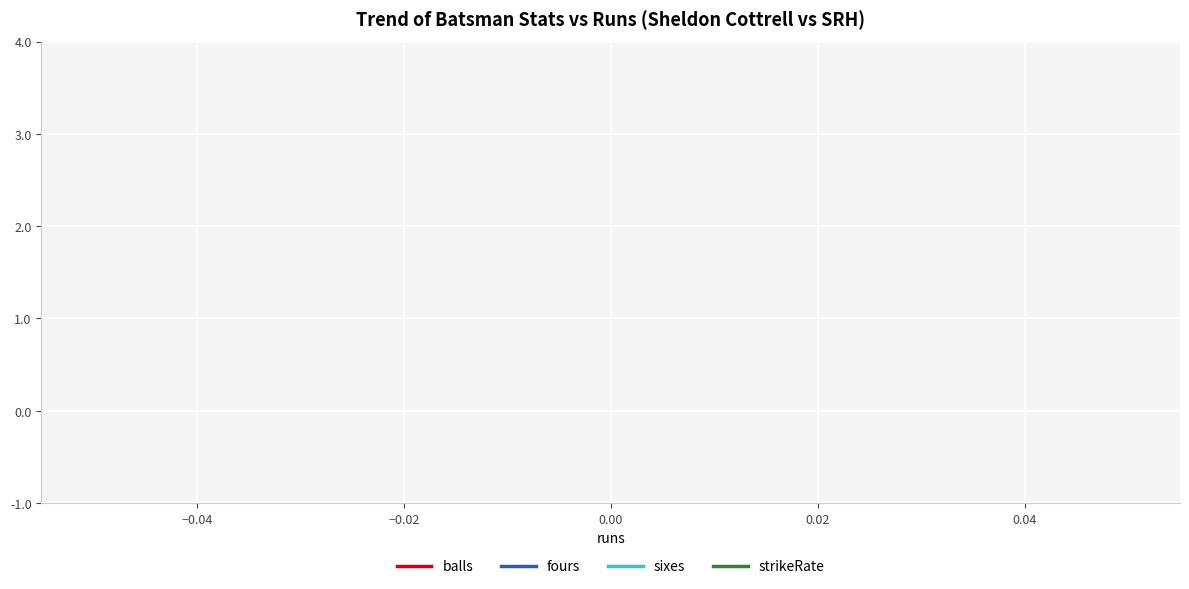

True or false: fours and strikeRate intersect in this chart.

False